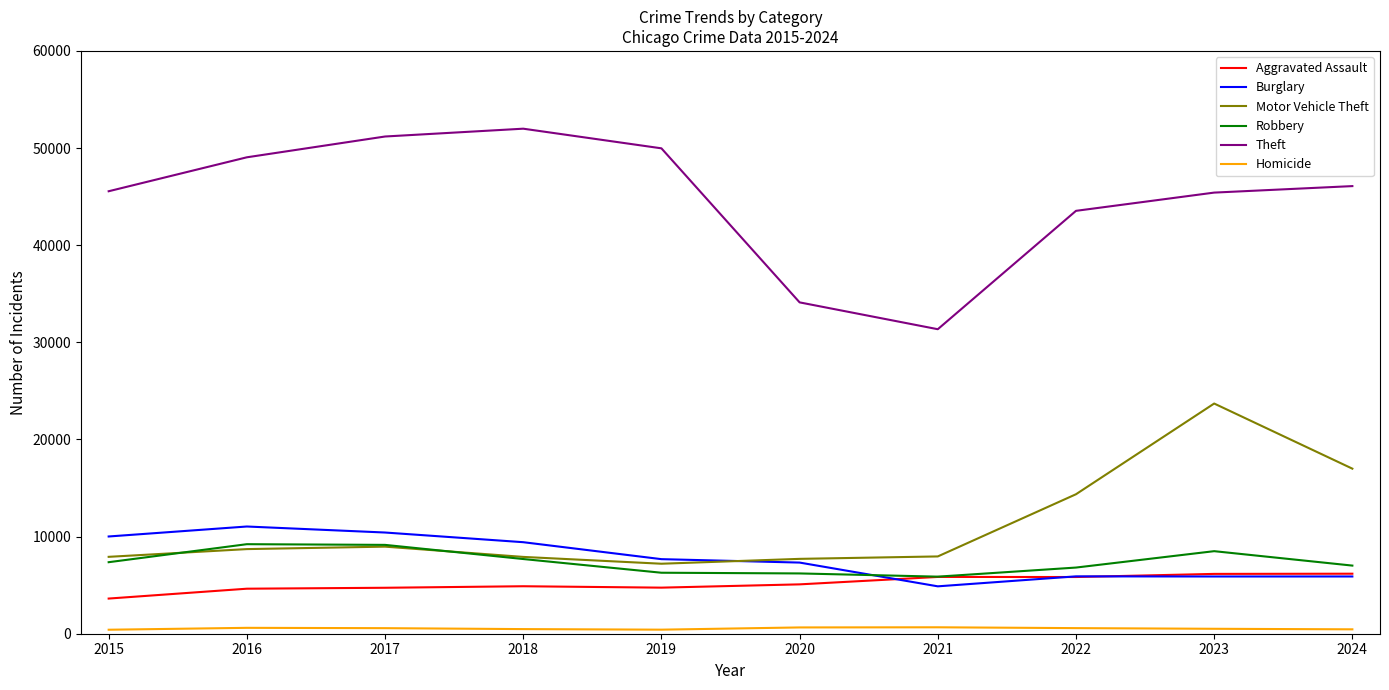

Where is Motor Vehicle Theft nearest to the value 15452?

2022